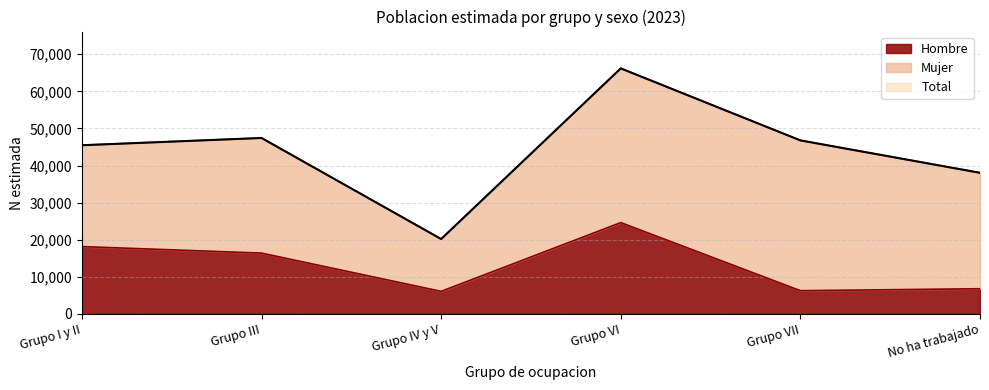

What is the label of the 6th point from the right?

Grupo I y II